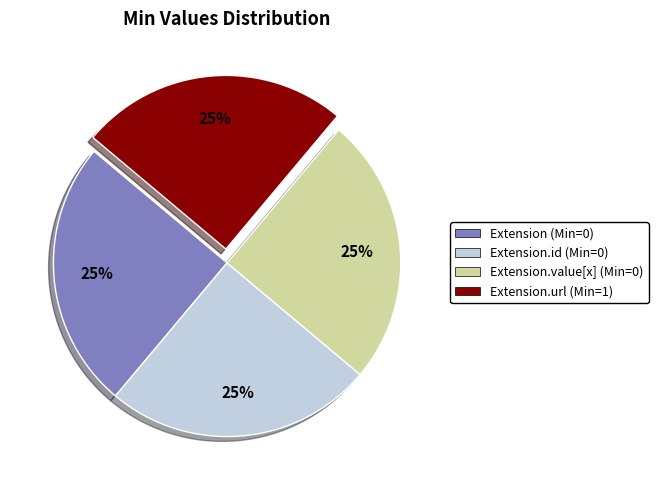

Is there a majority slice in this chart?

No